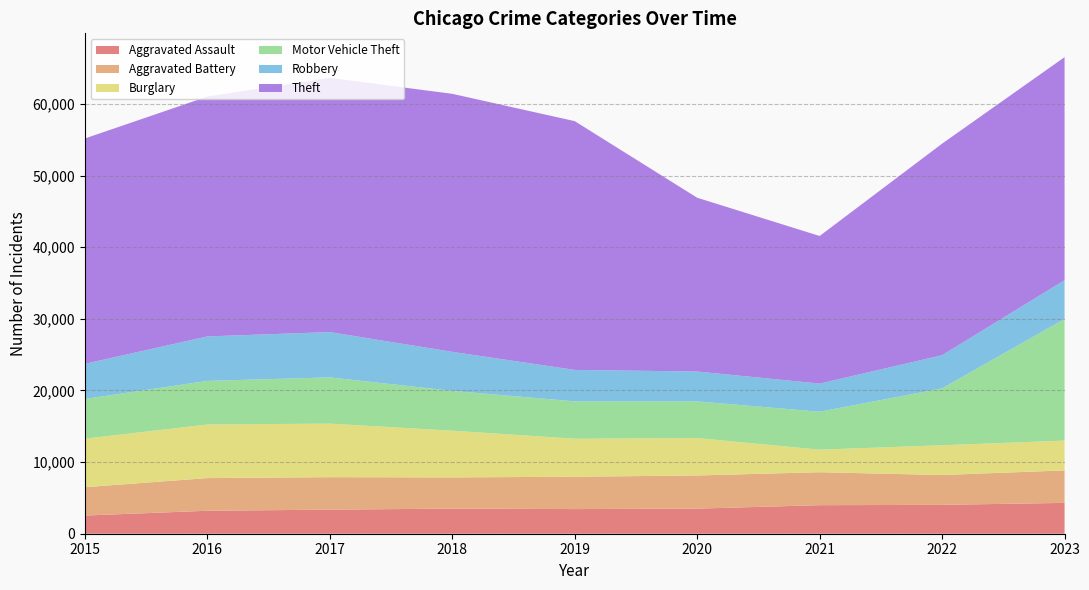

Reading right to left, extract all data points from this chart.

Aggravated Assault: 4304	4032	3983	3506	3440	3506	3361	3206	2538
Aggravated Battery: 4537	4163	4605	4626	4515	4357	4533	4562	3956
Burglary: 4161	4156	3145	5223	5307	6520	7477	7476	6773
Motor Vehicle Theft: 16979	7945	5295	5124	5218	5562	6455	6091	5550
Robbery: 5406	4624	3928	4166	4387	5445	6323	6207	4903
Theft: 31144	29537	20610	24261	34732	36023	35491	33488	31459